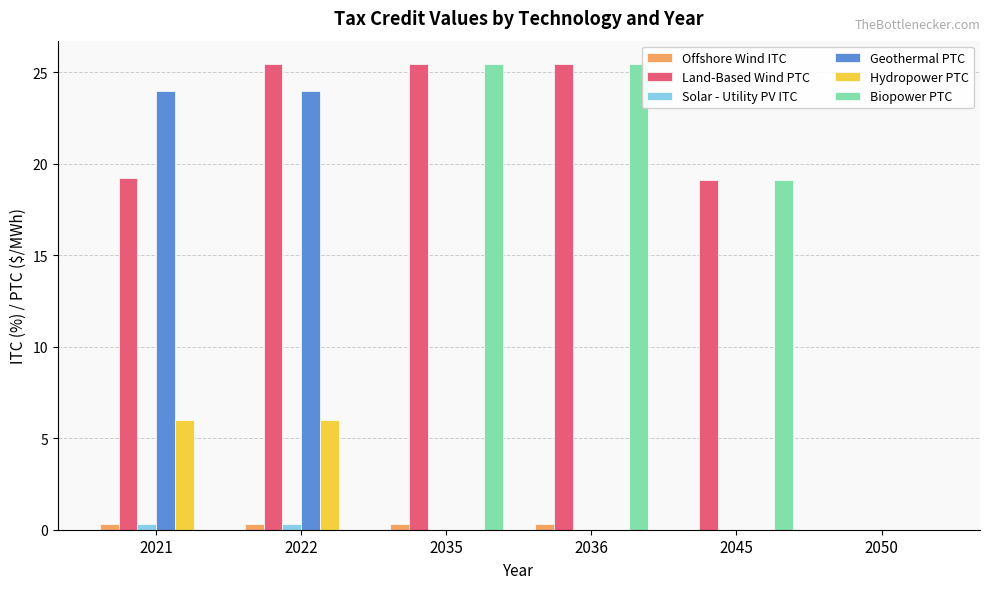

Which series has the largest total across all categories?

Land-Based Wind PTC